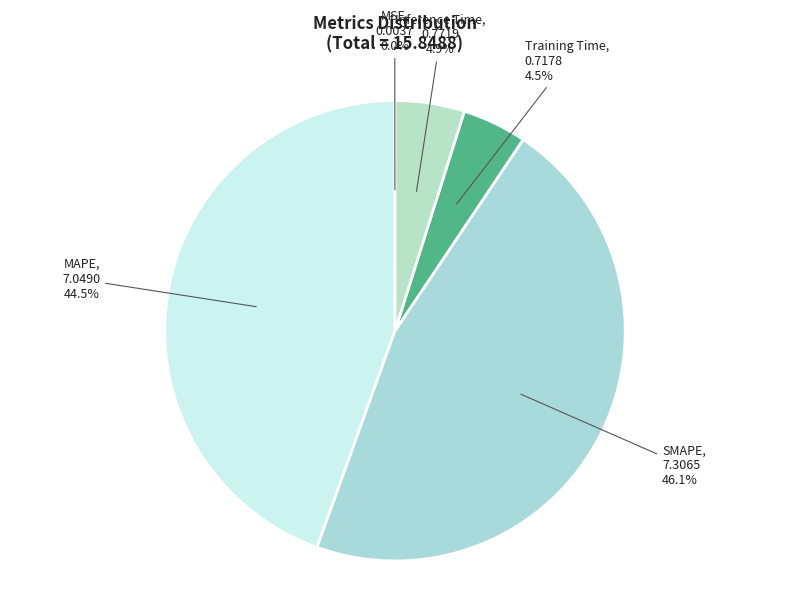

The Training Time slice represents 14% of the pie. True or false?

False